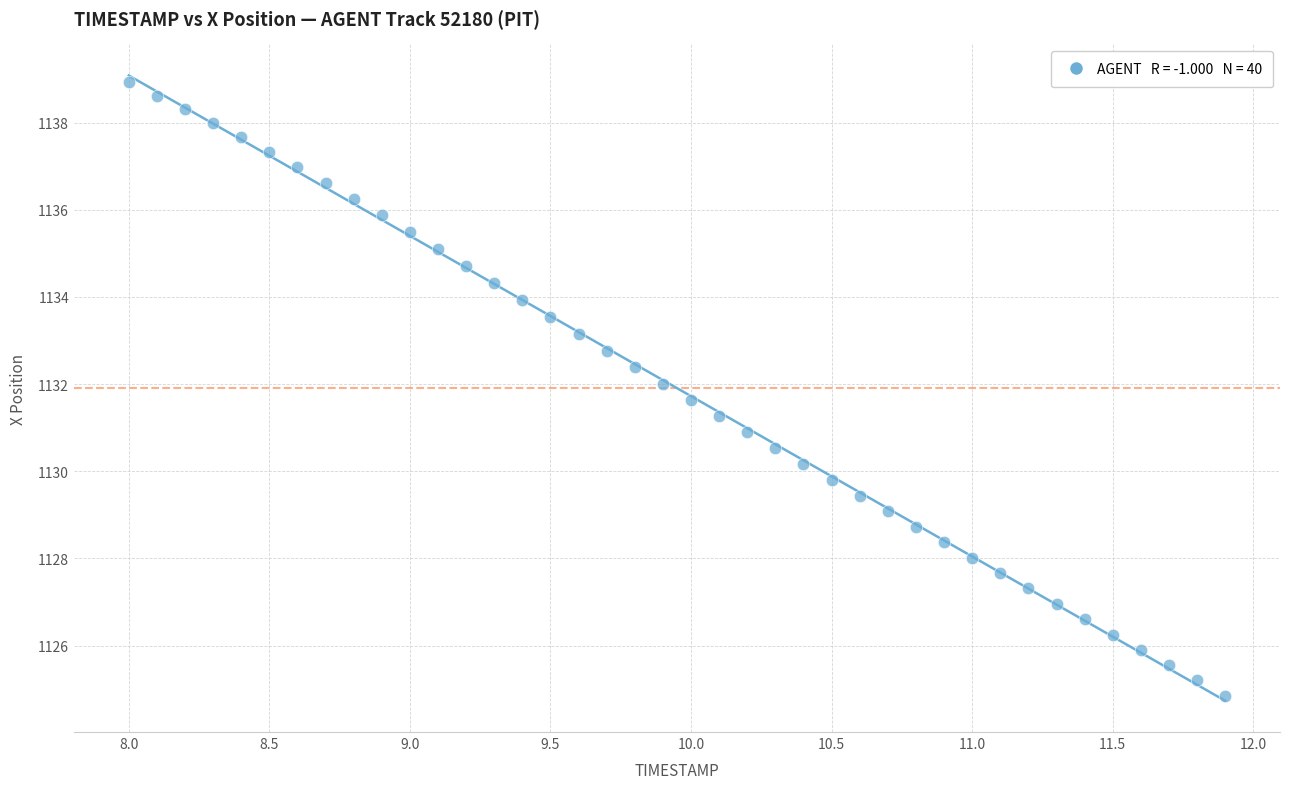

What is the range of Y values (max minus min)?

14.1